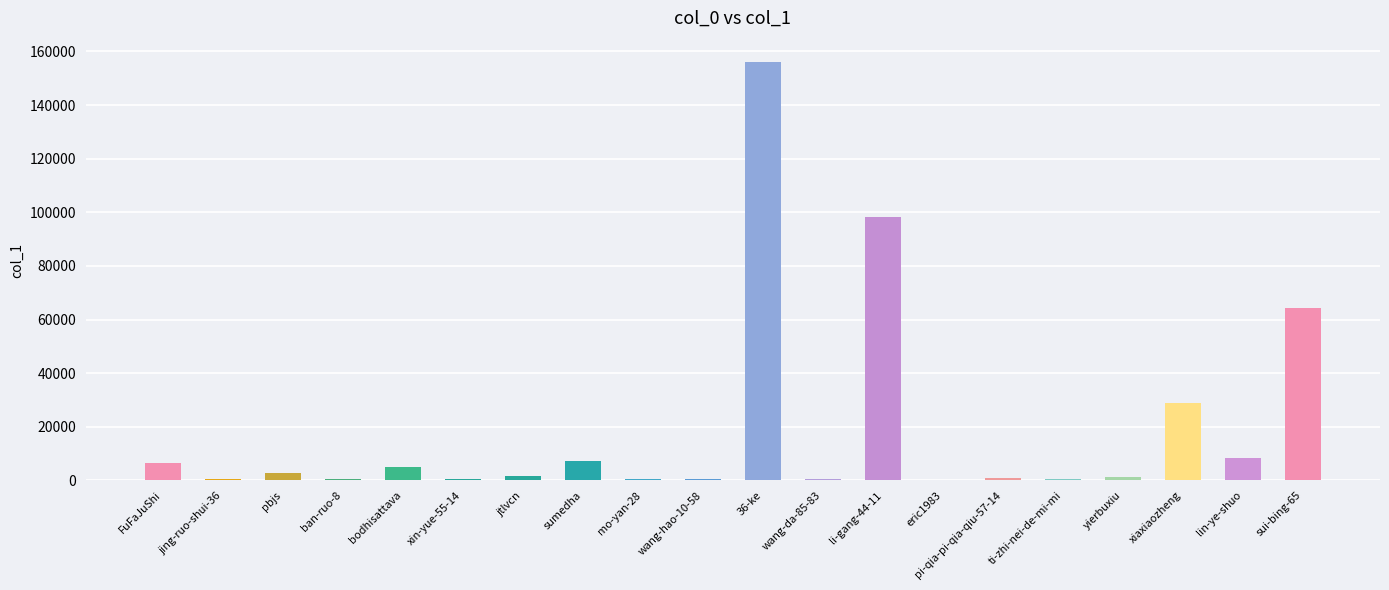

What is the sum of all values?

385426